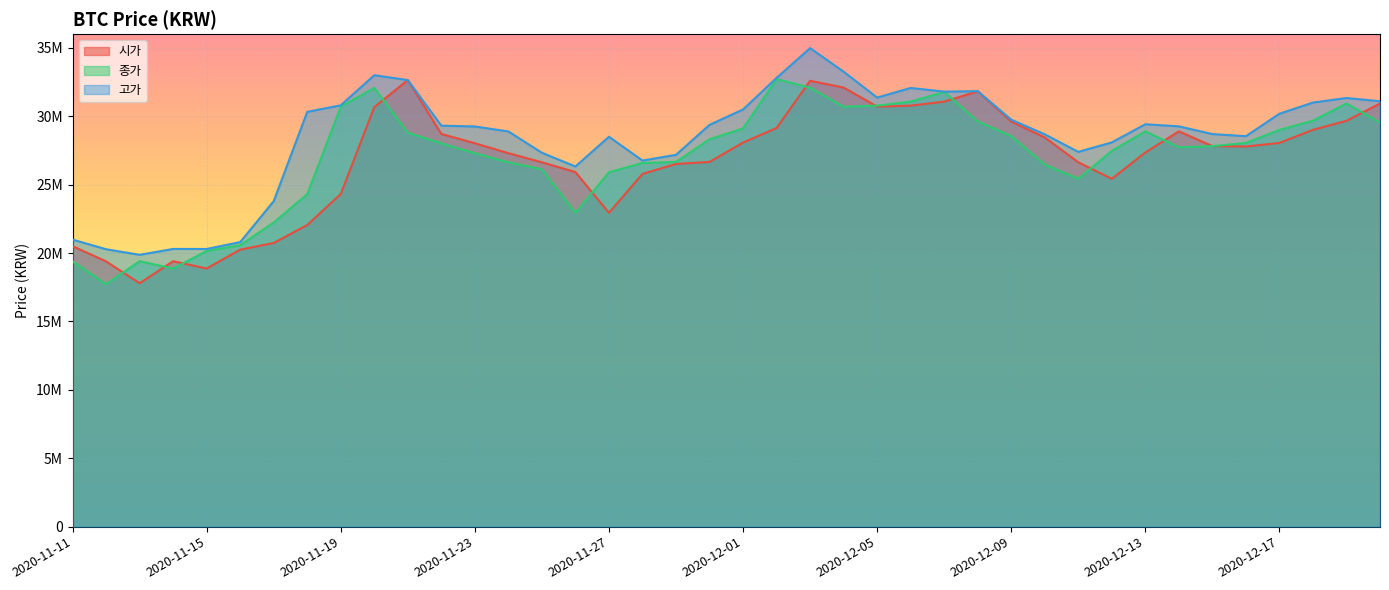

Rank the series by their maximum value, from highest to lowest.

고가, 종가, 시가